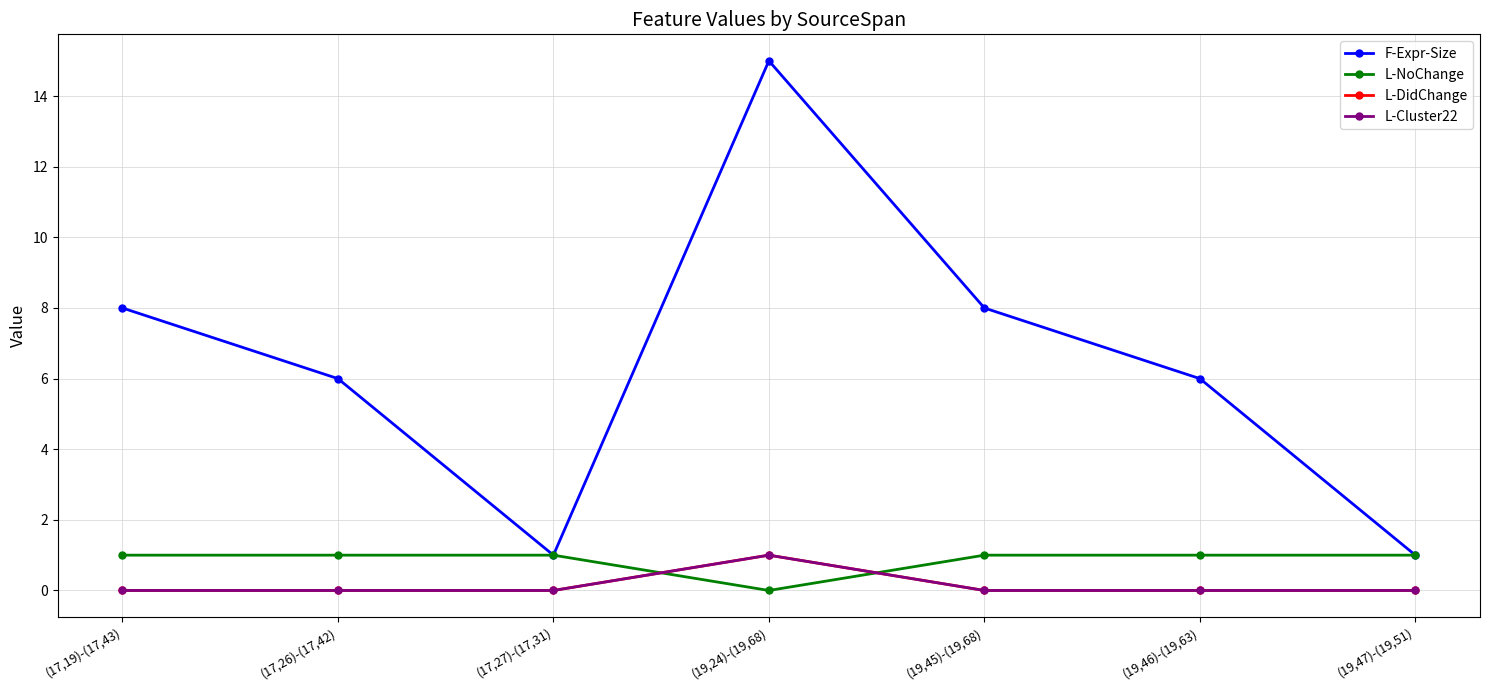

True or false: L-DidChange has a value of 0 at (17,27)-(17,31).

False